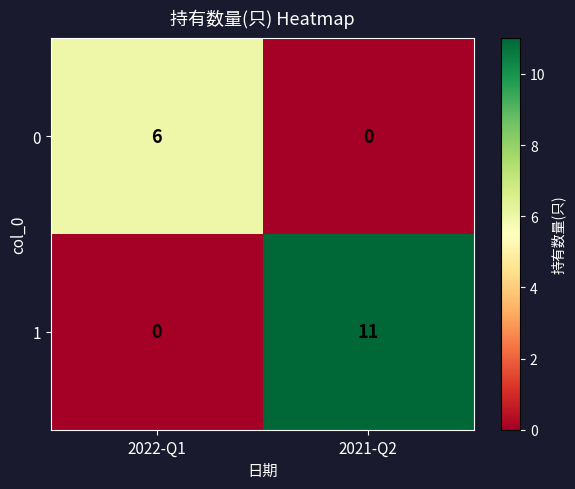

Which series has the widest spread of values?

1